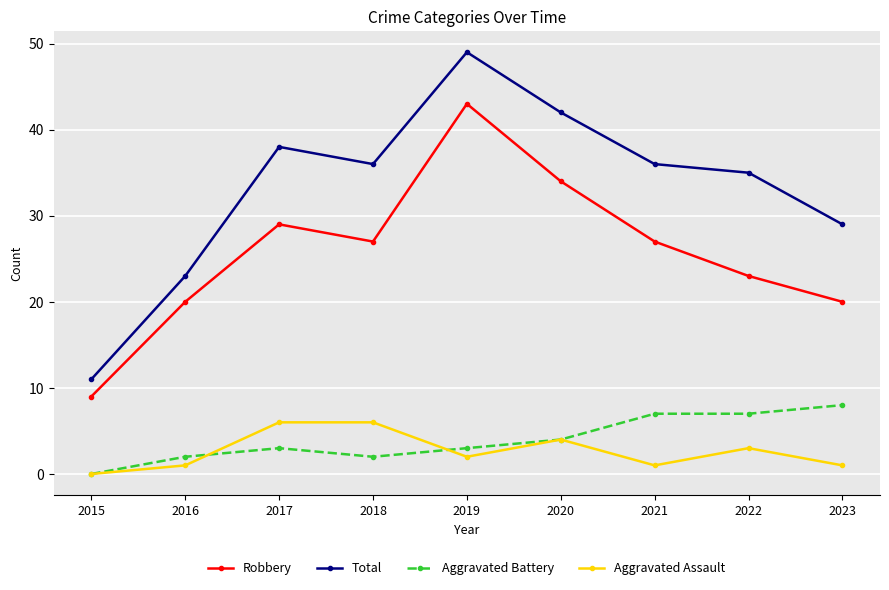

How many interior local peaks does the Robbery series have?

2